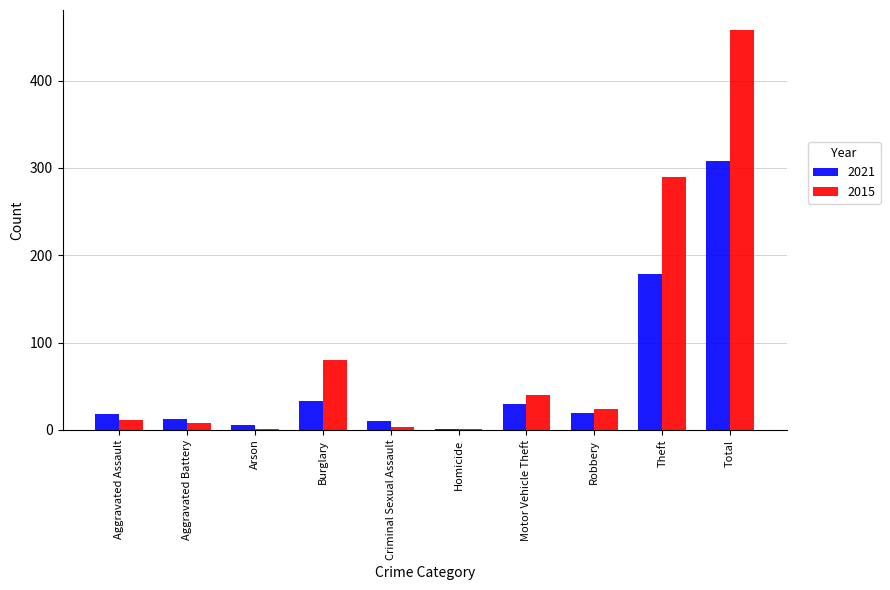

How many distinct data groups are displayed?

2